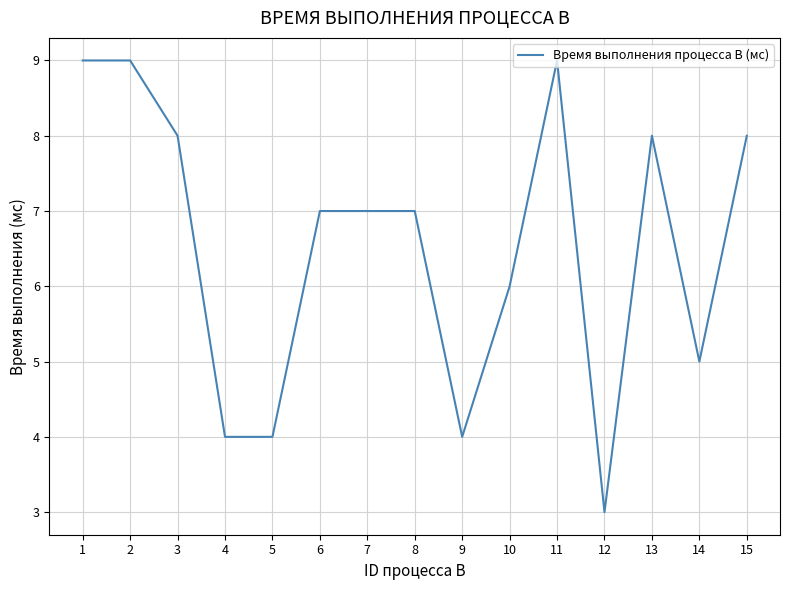

What is the smallest value displayed?

3